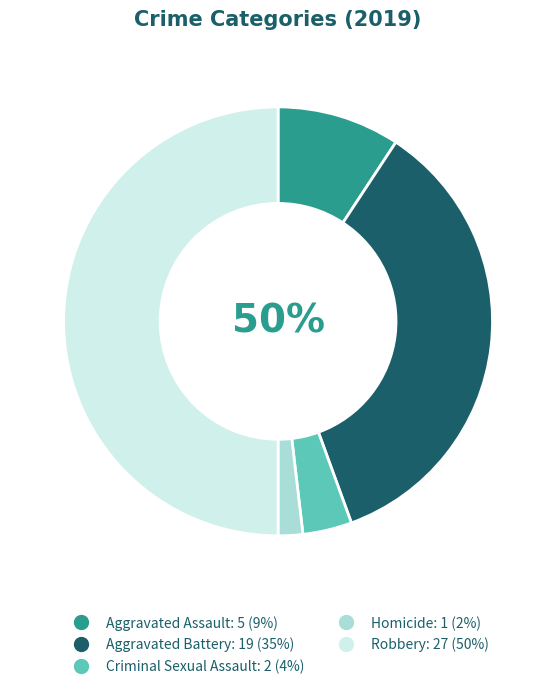

Is there a majority slice in this chart?

No